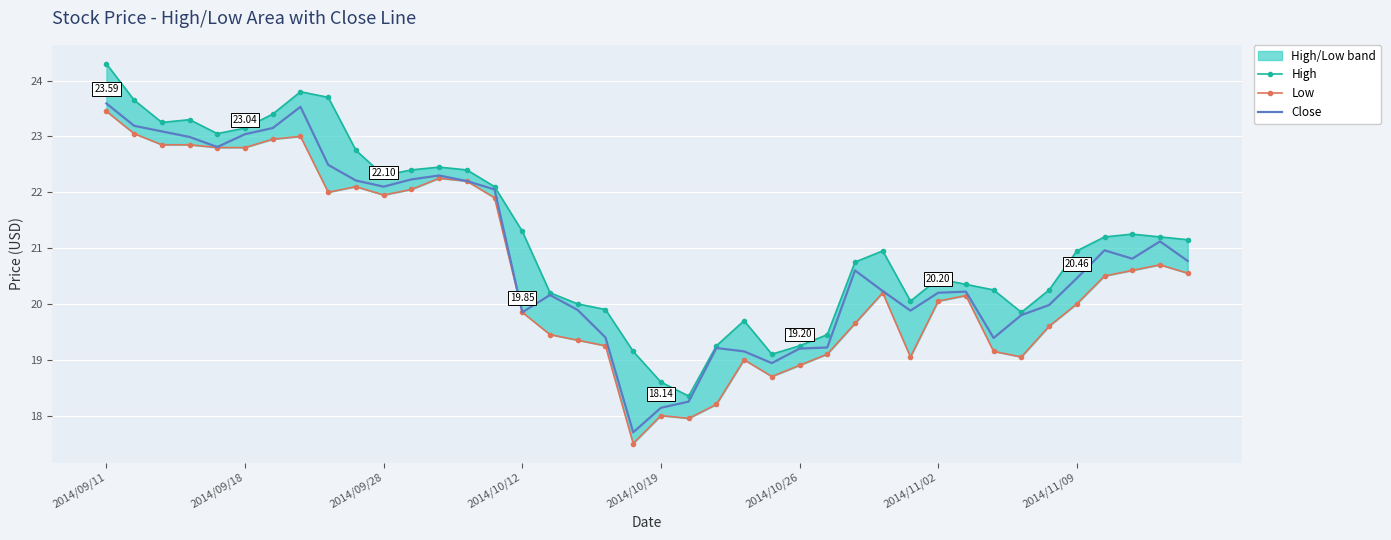

True or false: Low and High cross at least once.

False